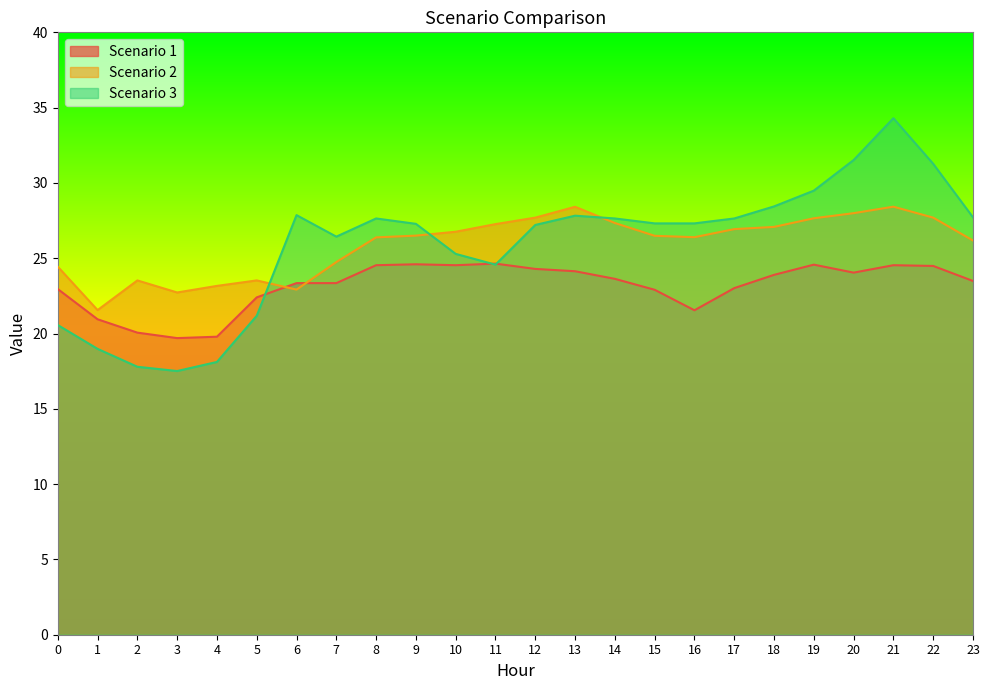

The Scenario 1 series shows 16.6 at 9. True or false?

False